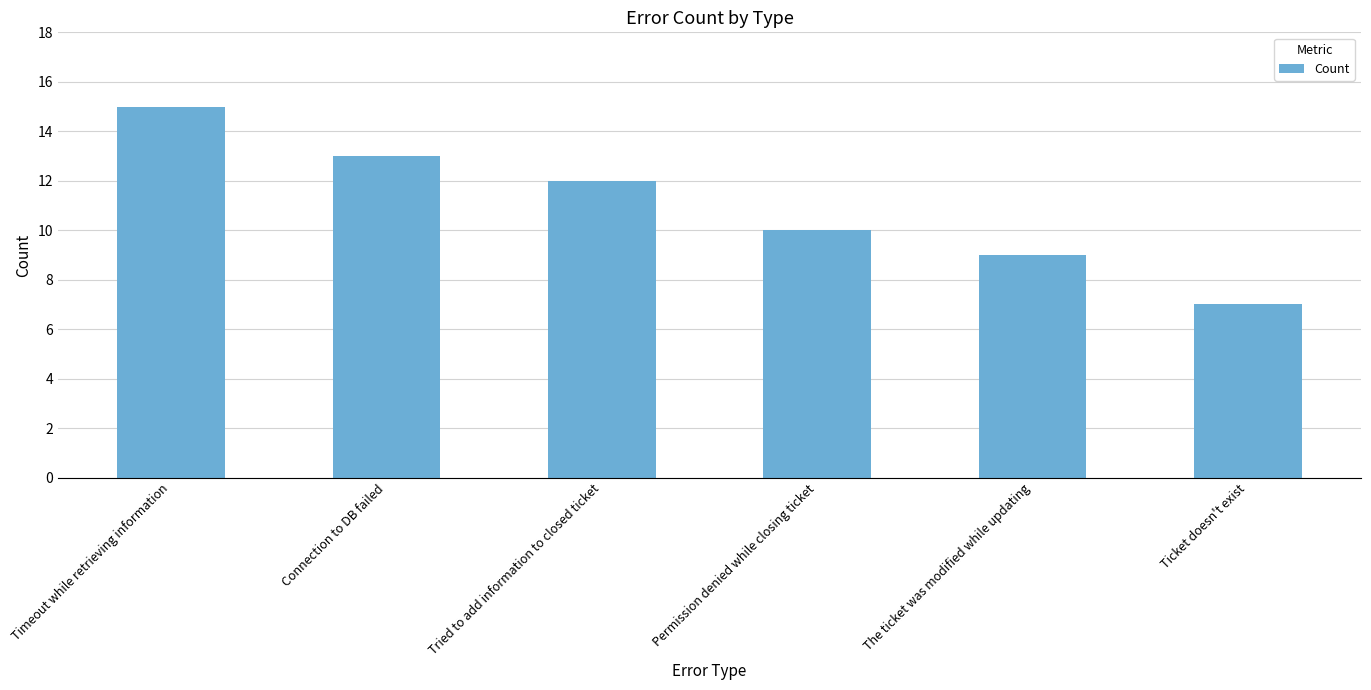

Where does the data first go above 12?

Timeout while retrieving information